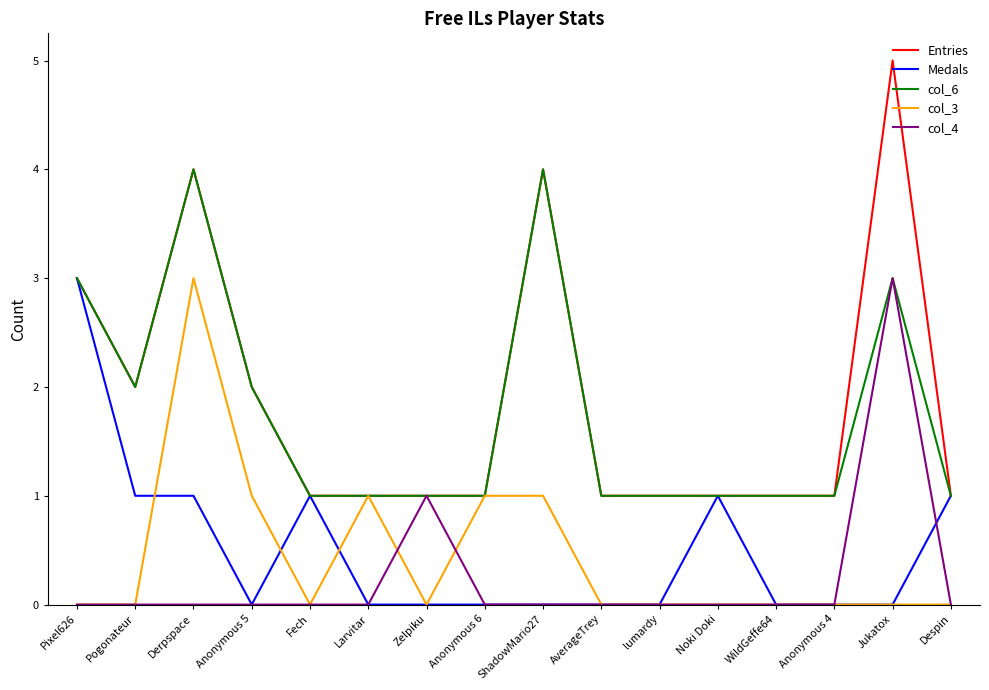

Where is the first local minimum for Entries?

Pogonateur